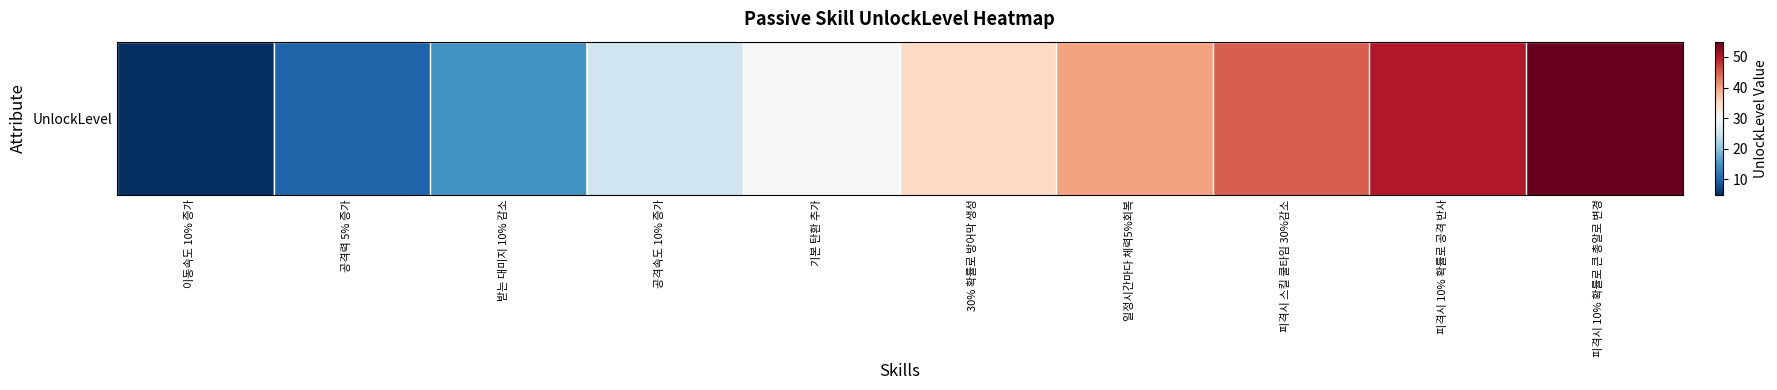

List the labels in order of value, smallest first.

이동속도 10% 증가, 공격력 5% 증가, 받는 대미지 10% 감소, 공격속도 10% 증가, 기본 탄환 추가, 30% 확률로 방어막 생성, 일정시간마다 체력5%회복, 피격시 스킬 쿨타임 30%감소, 피격시 10% 확률로 공격 반사, 피격시 10% 확률로 큰 총알로 변경